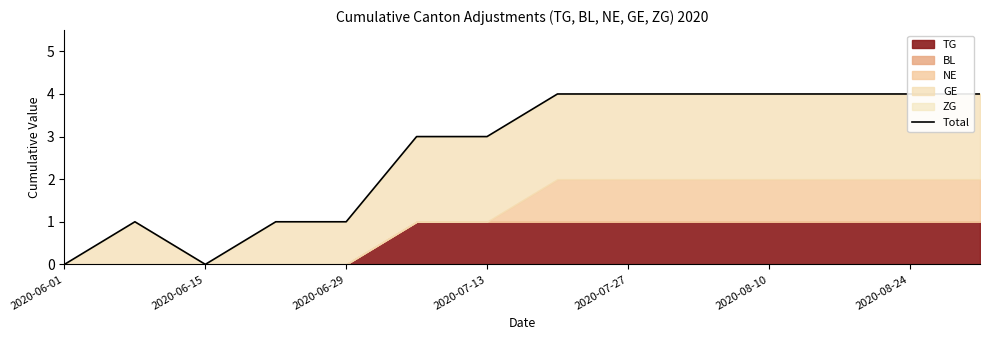

How many lines are shown in the chart?

1